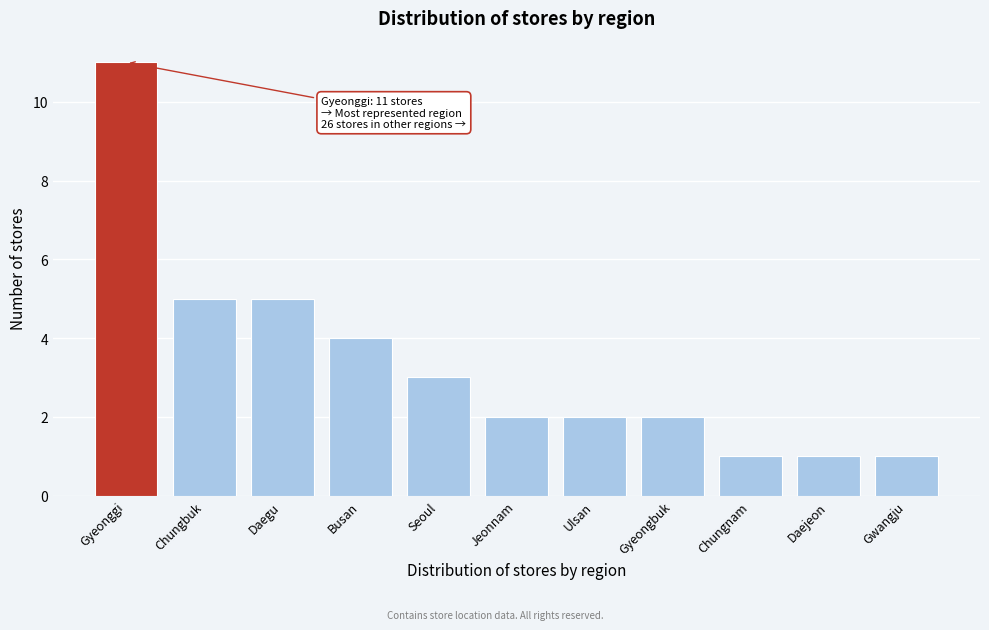

Reading right to left, what are all the values shown in this chart?

1	1	1	2	2	2	3	4	5	5	11